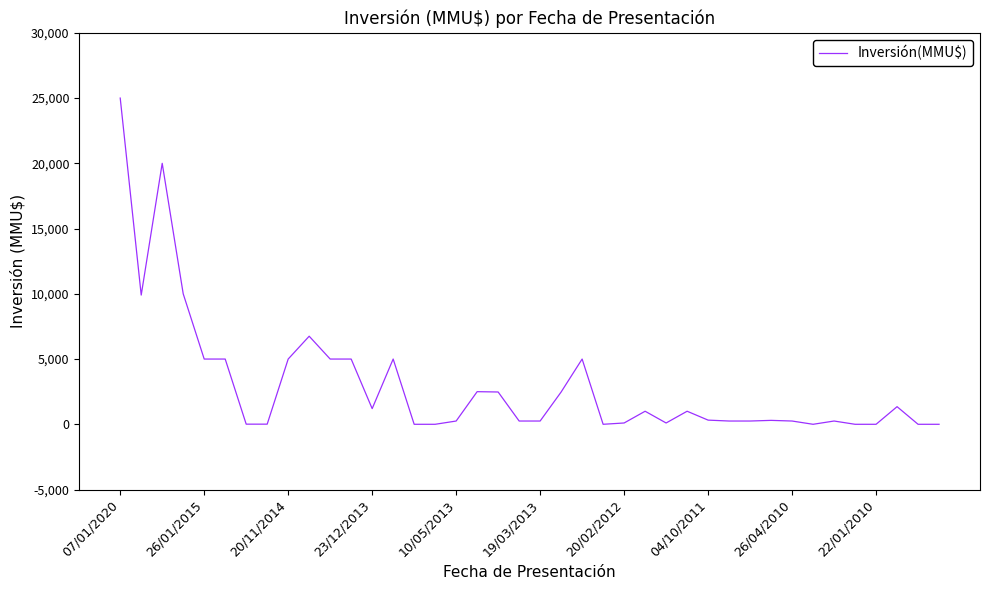

What is the greatest value displayed?

25000